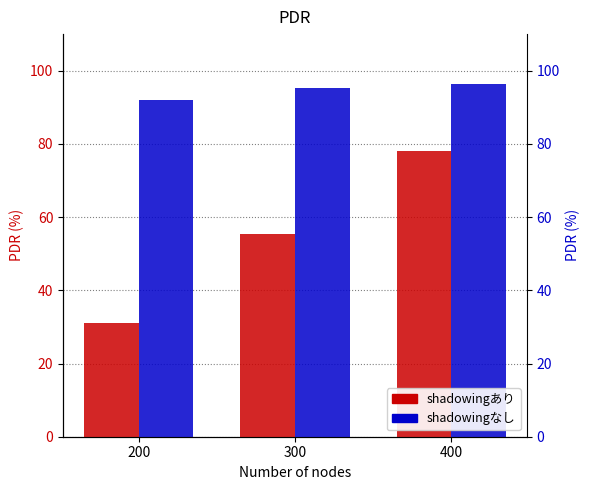

What are all the series names shown in the legend?

shadowingあり, shadowingなし